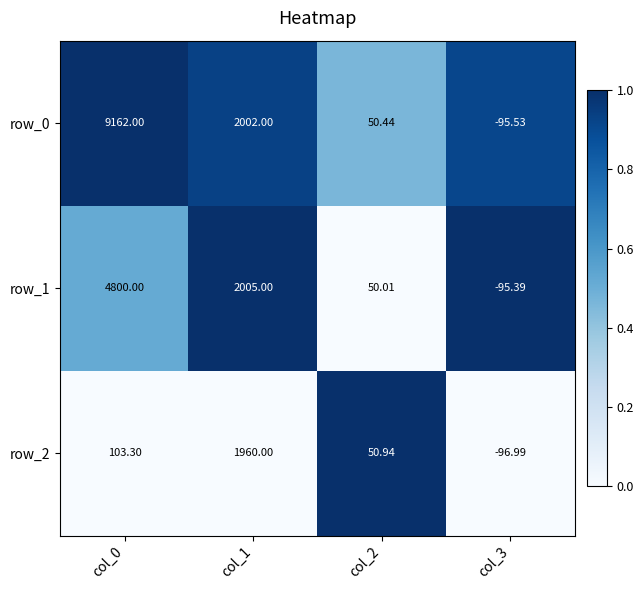

Which series has the largest total across all categories?

row_0